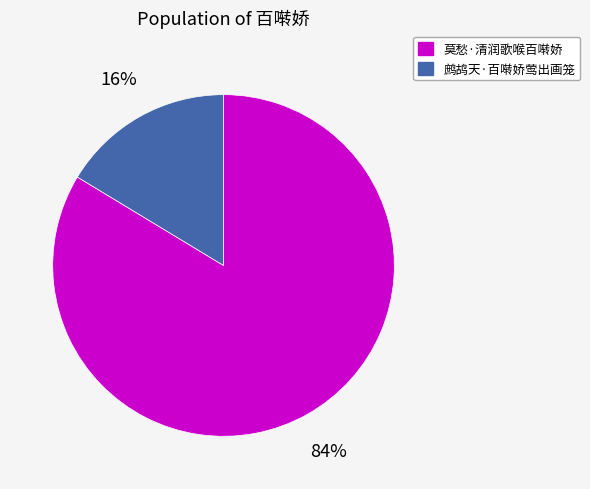

Which slice is the smallest?

鹧鸪天·百啭娇莺出画笼